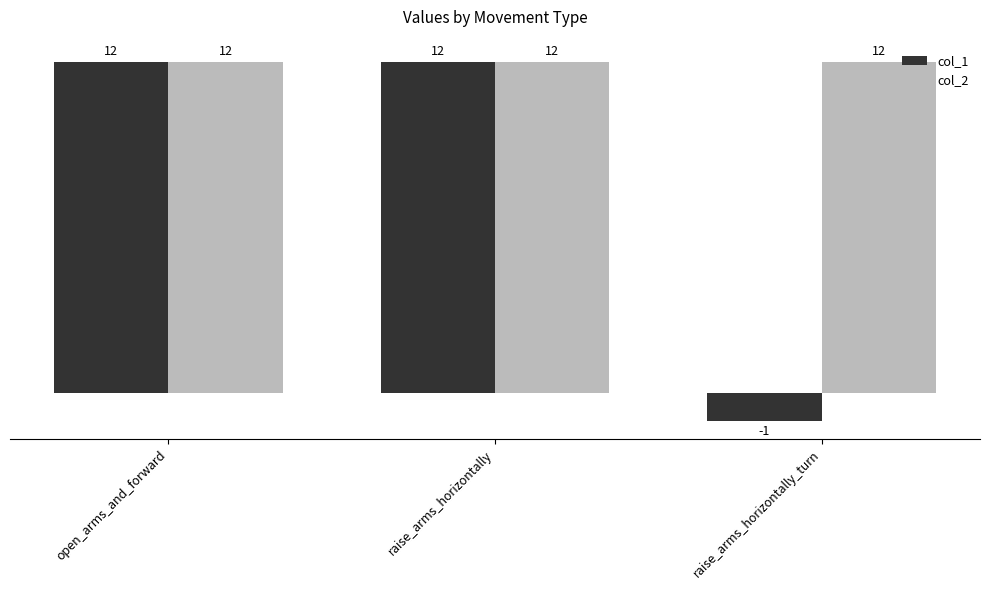

Reading left to right, extract all data points from this chart.

col_1: open_arms_and_forward=12	raise_arms_horizontally=12	raise_arms_horizontally_turn=-1
col_2: open_arms_and_forward=12	raise_arms_horizontally=12	raise_arms_horizontally_turn=12